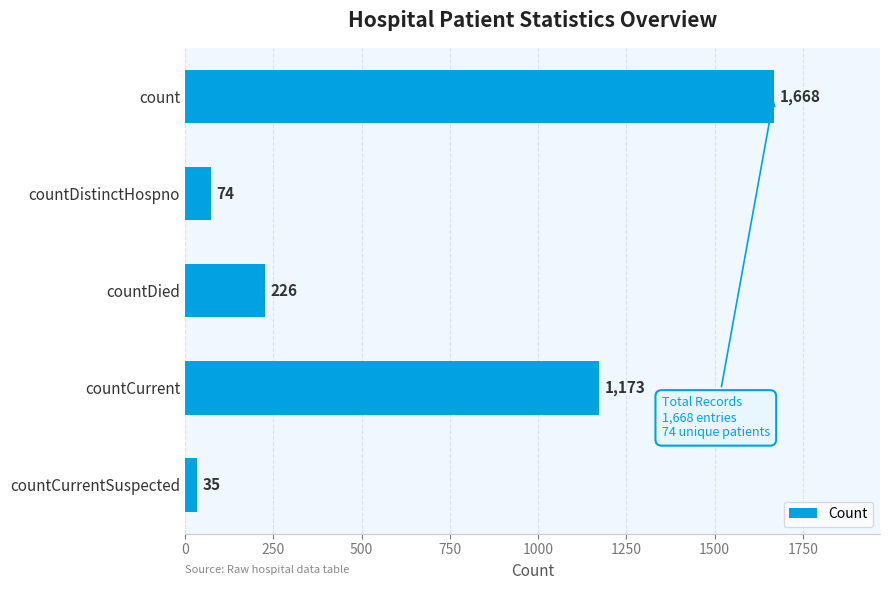

Which has a higher value, countCurrentSuspected or countCurrent?

countCurrent